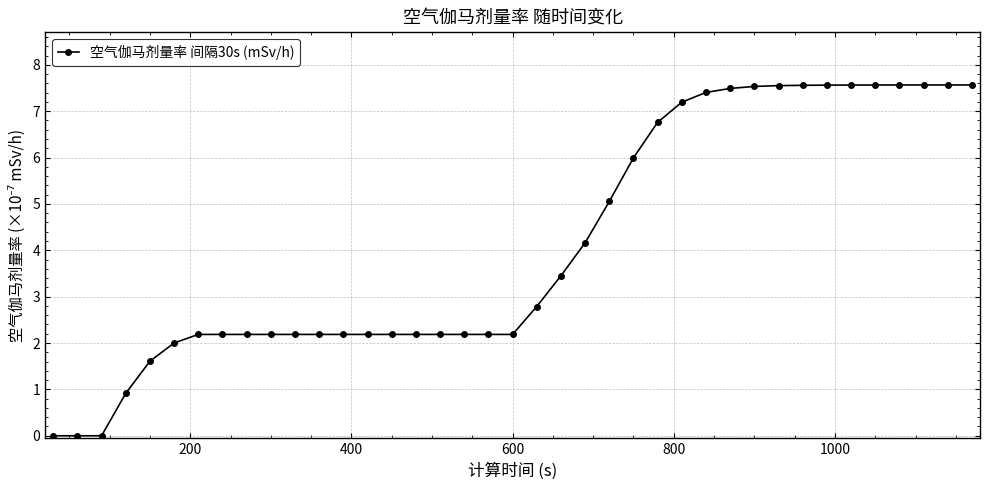

What is the value of the 39th point from the left?

7.6